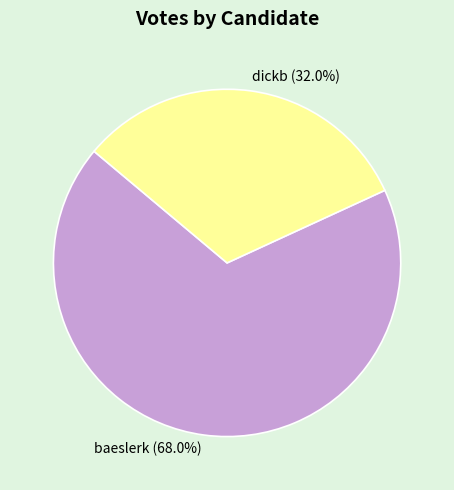

To the nearest percent, what percentage of the pie is dickb?

32%